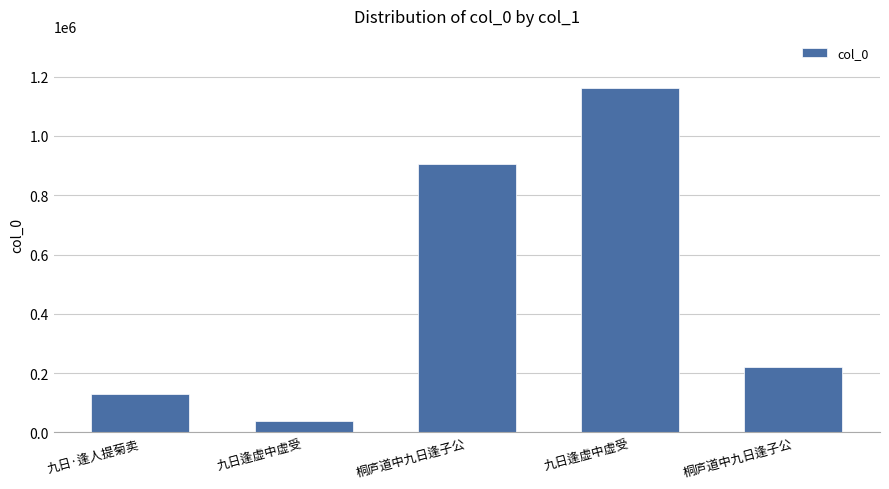

How many bars are there in total?

5